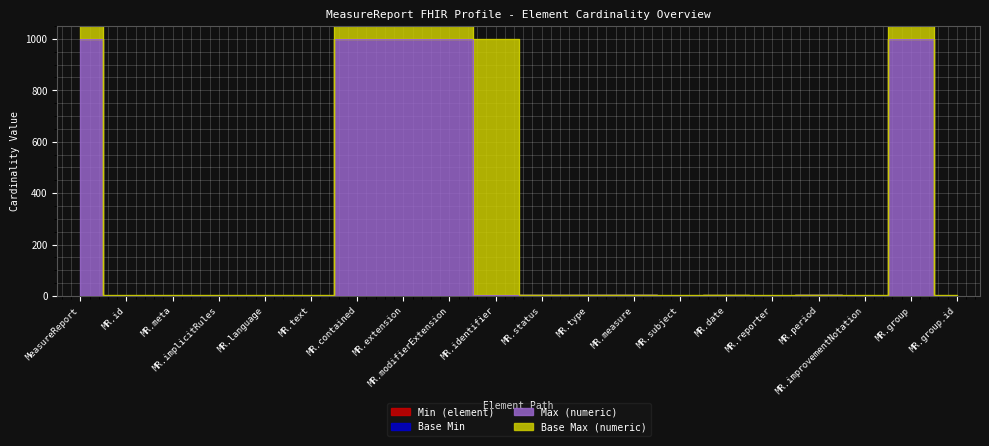

How many interior local valleys does the Max (numeric) series have?

4